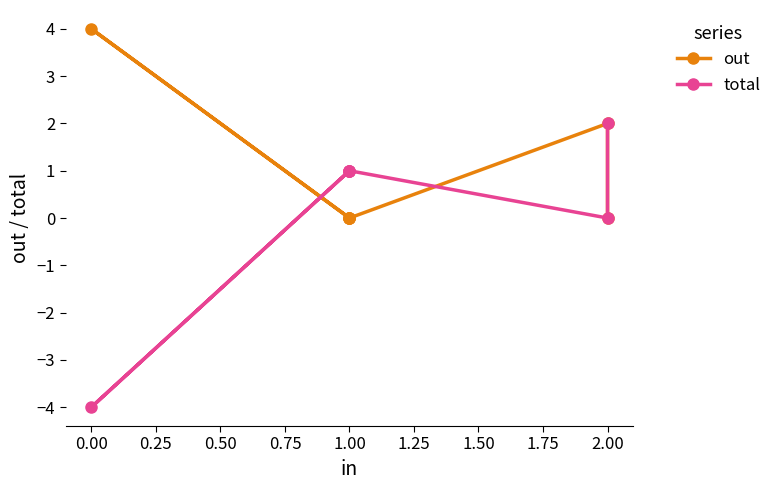

How many lines are shown in the chart?

2